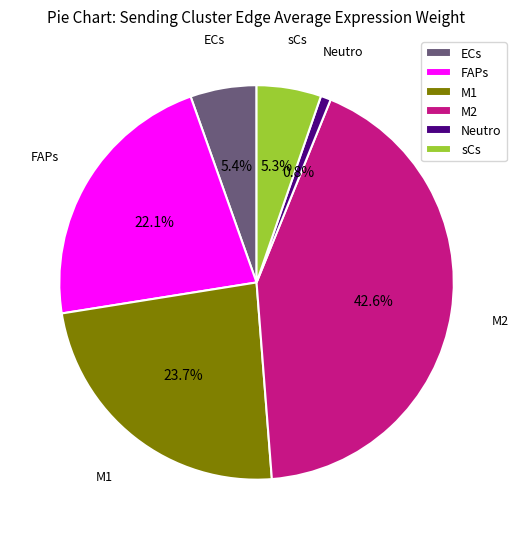

Combined, what portion of the pie is sCs and M1?

29.0%